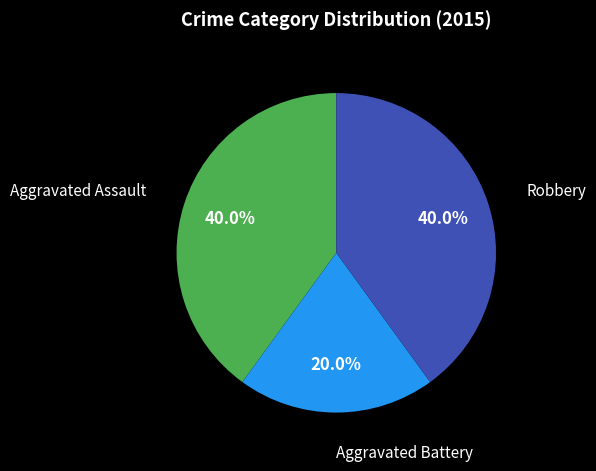

Does any single category account for the majority?

No